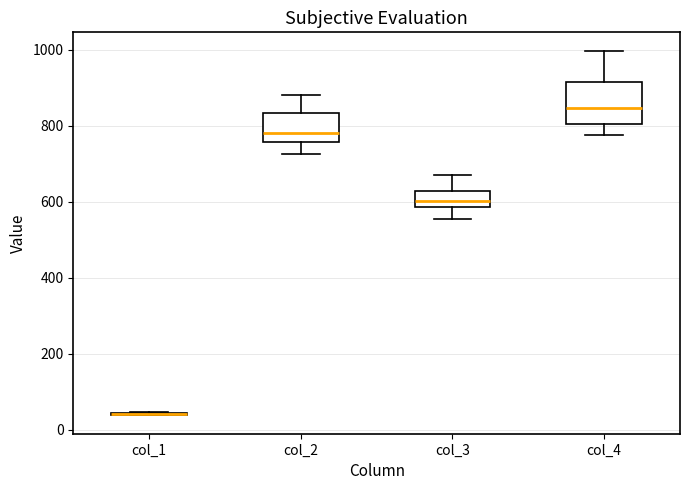

Where does the median line of the box for col_3 sit on the y-axis? The values are not printed on the chart, so give them approximately, as read against the axis.

600